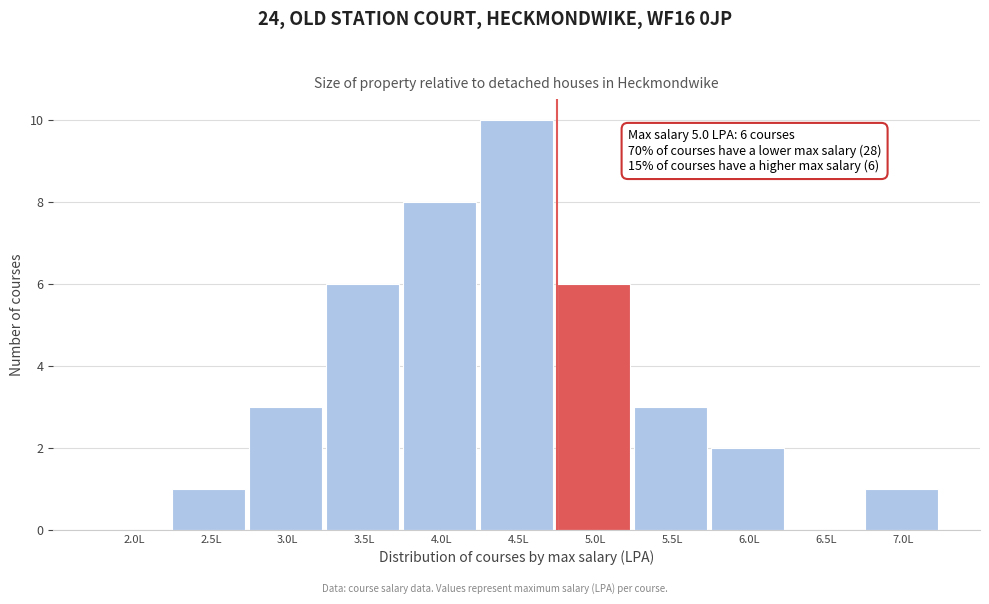

Reading left to right, transcribe all the data shown in this chart.

2.0L=0	2.5L=1	3.0L=3	3.5L=6	4.0L=8	4.5L=10	5.0L=6	5.5L=3	6.0L=2	6.5L=0	7.0L=1